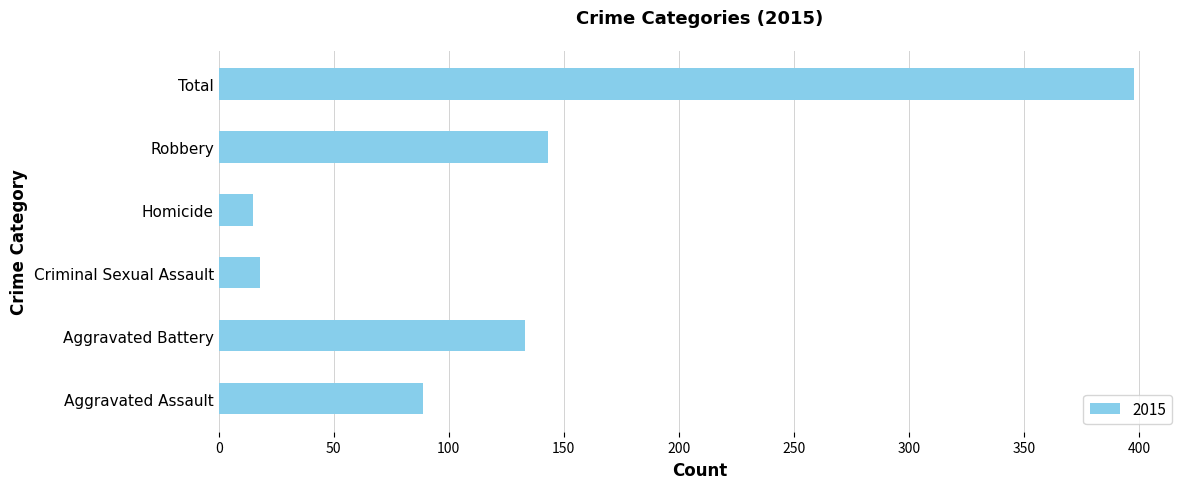

What is the greatest value displayed?

398